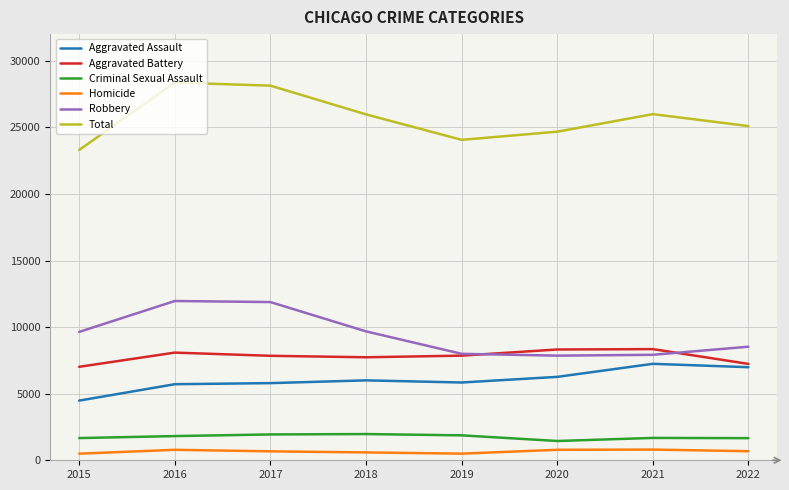

Which series changed the most between 2017 and 2020?

Robbery